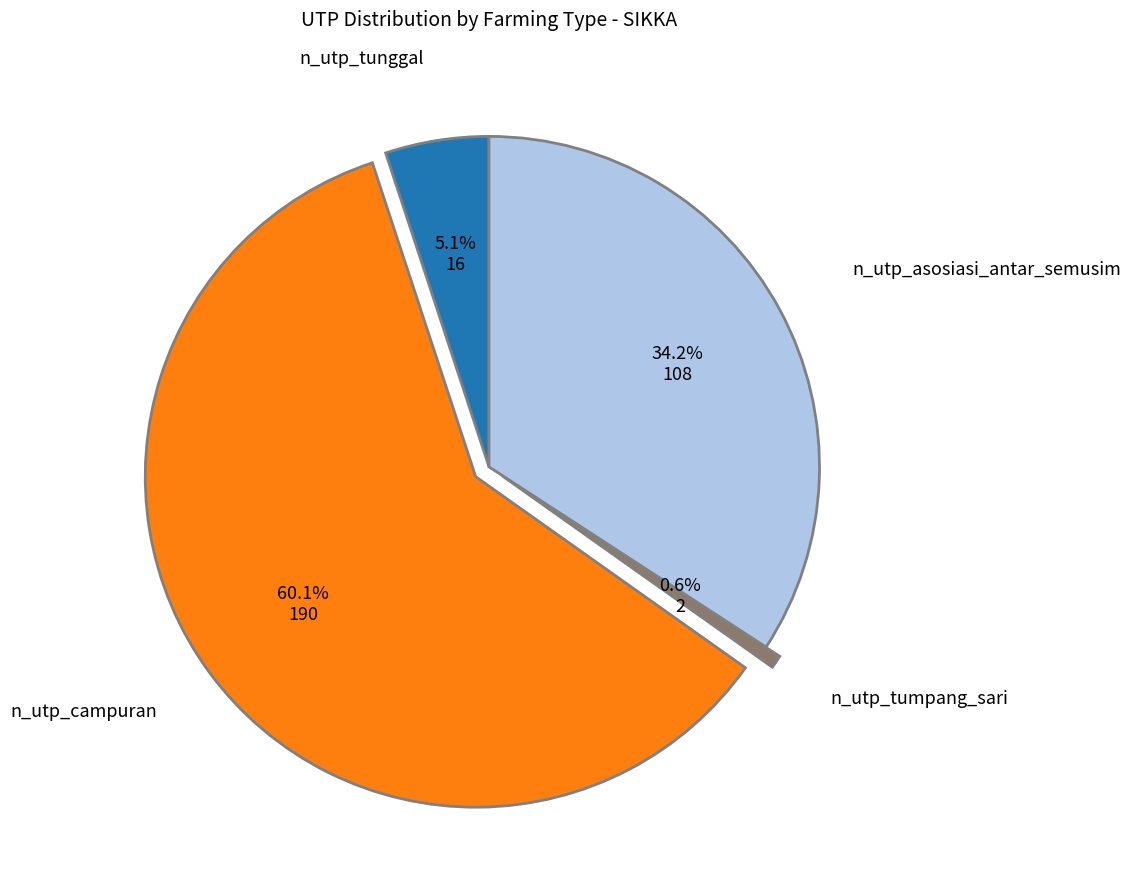

How many slices are in this pie chart?

4